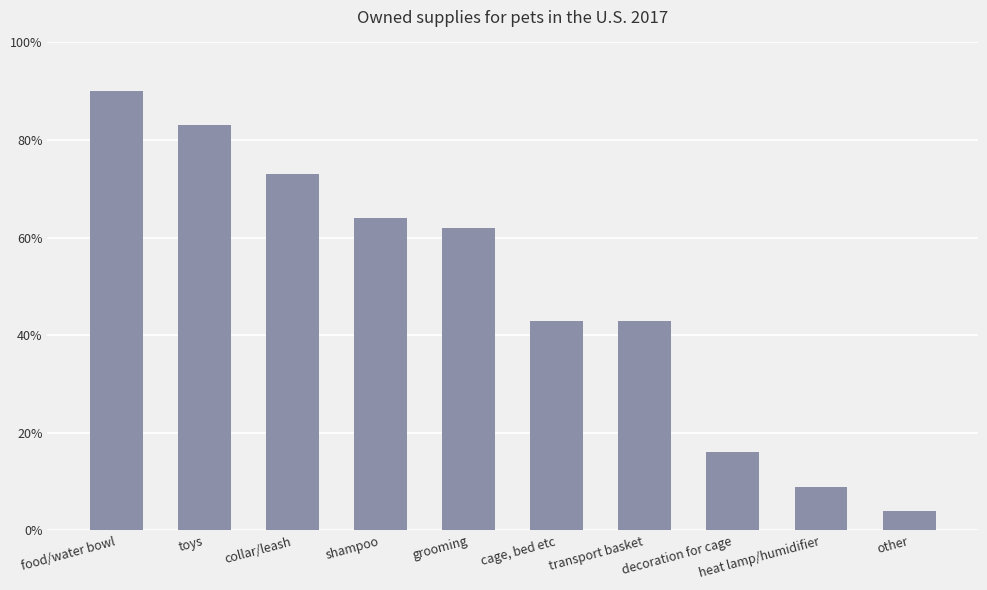

Does the chart contain any negative values?

No